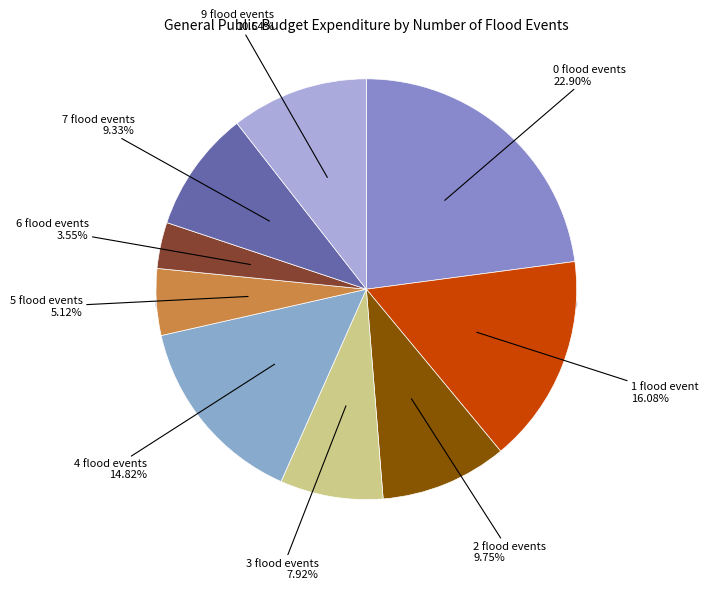

Which slice is the largest?

0 flood events